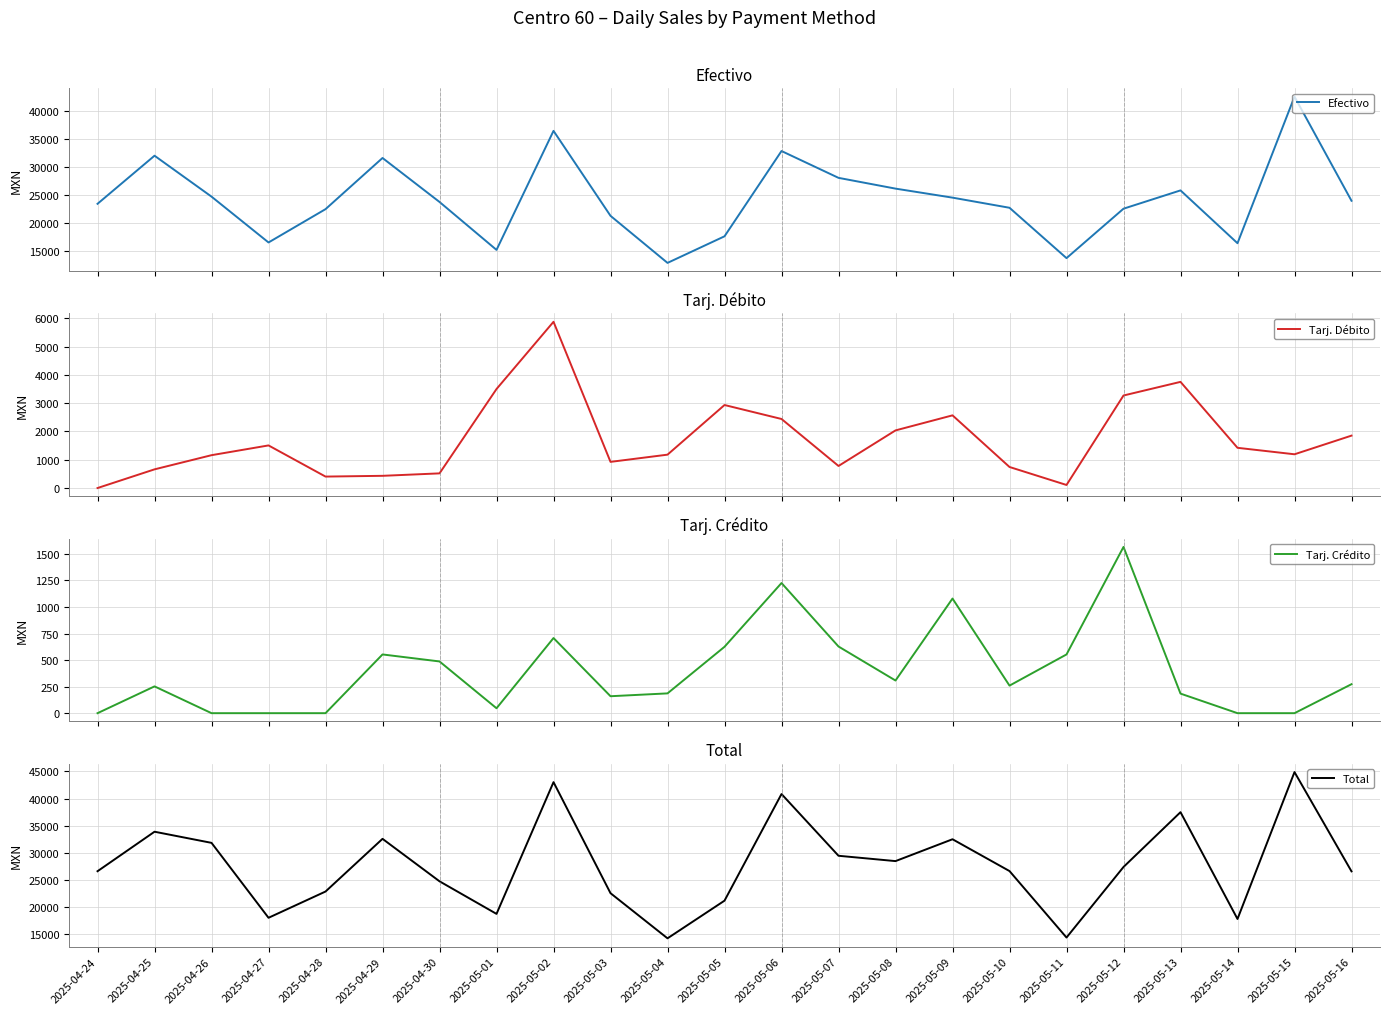

What is the difference between the Total values at 2025-05-05 and 2025-05-02?

21791.1